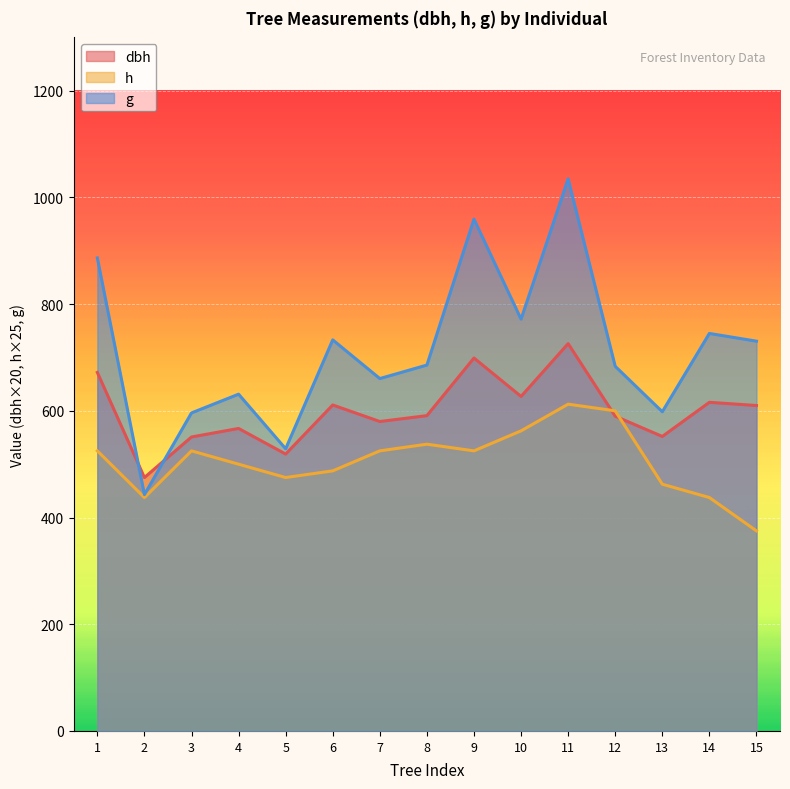

The value of dbh at 9 is 237.8. True or false?

False